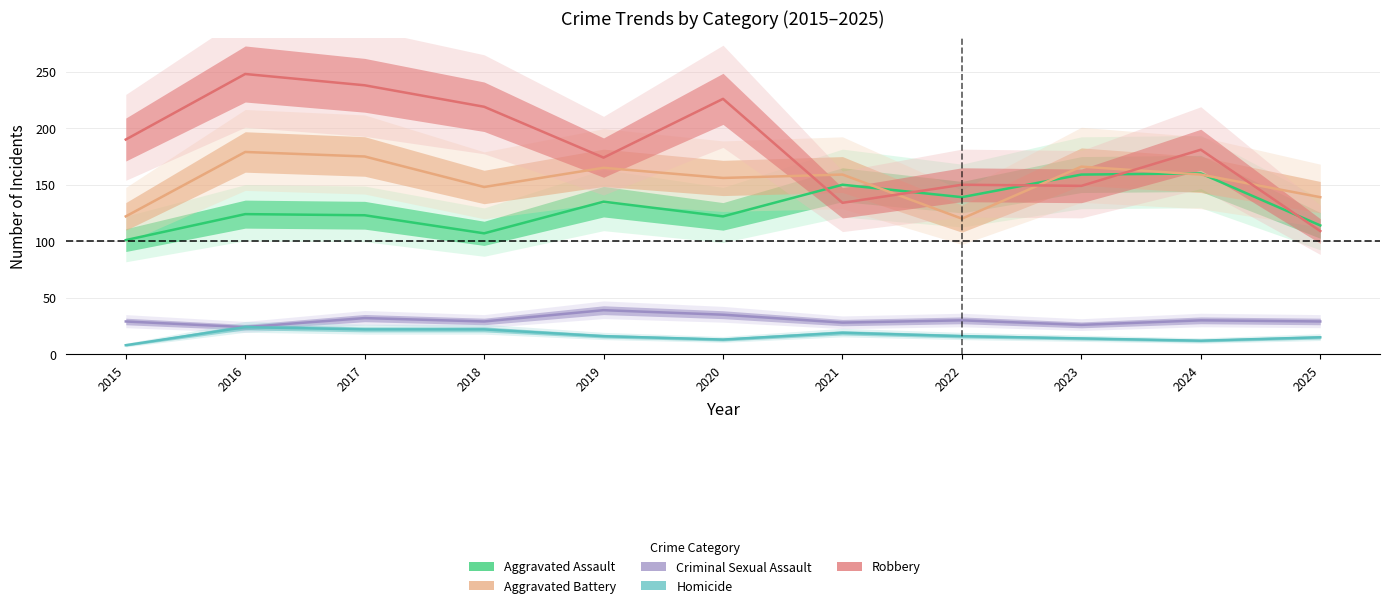

What is the lowest value of the Criminal Sexual Assault series?

24